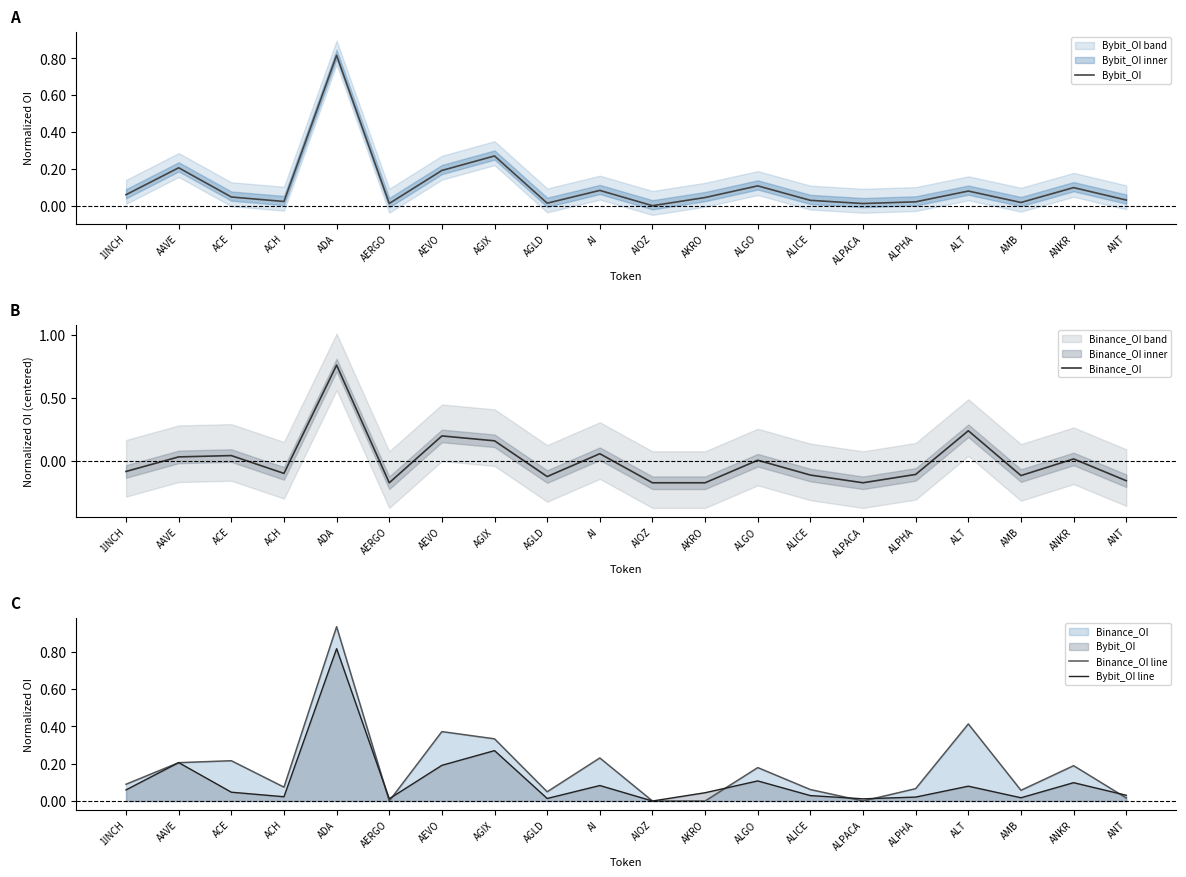

True or false: Bybit_OI line and Binance_OI intersect in this chart.

True